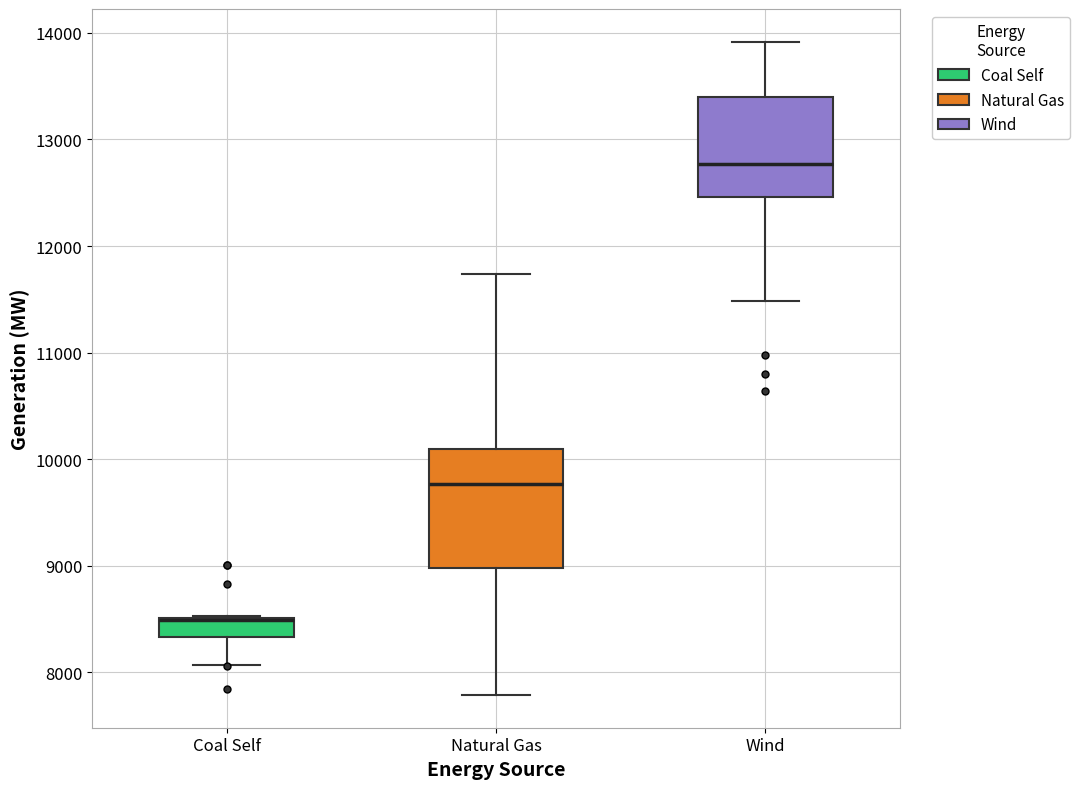

Where does the median line of the box for Natural Gas sit on the y-axis? The values are not printed on the chart, so give them approximately, as read against the axis.

9800